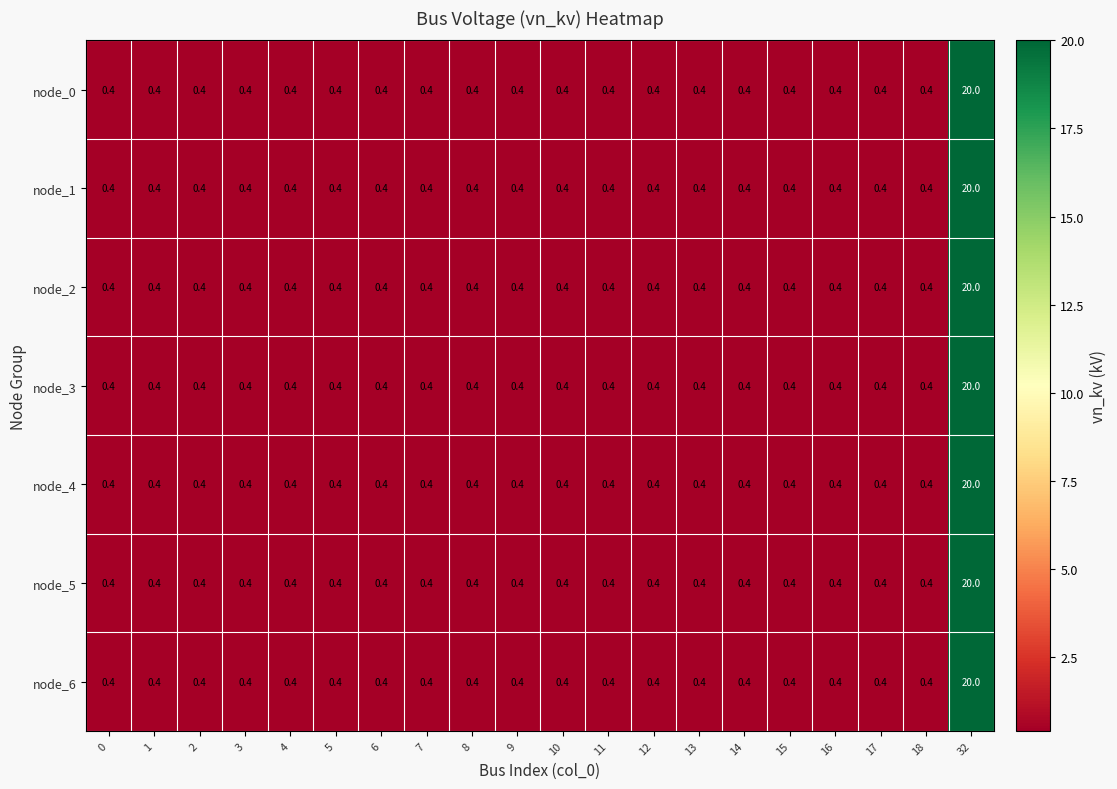

What value does the node_6 series have at 17?

0.4